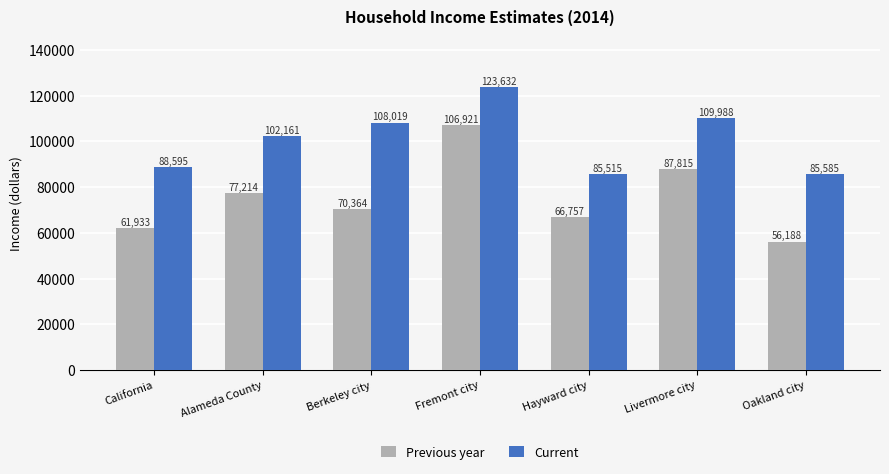

What are all the series names shown in the legend?

Previous year, Current